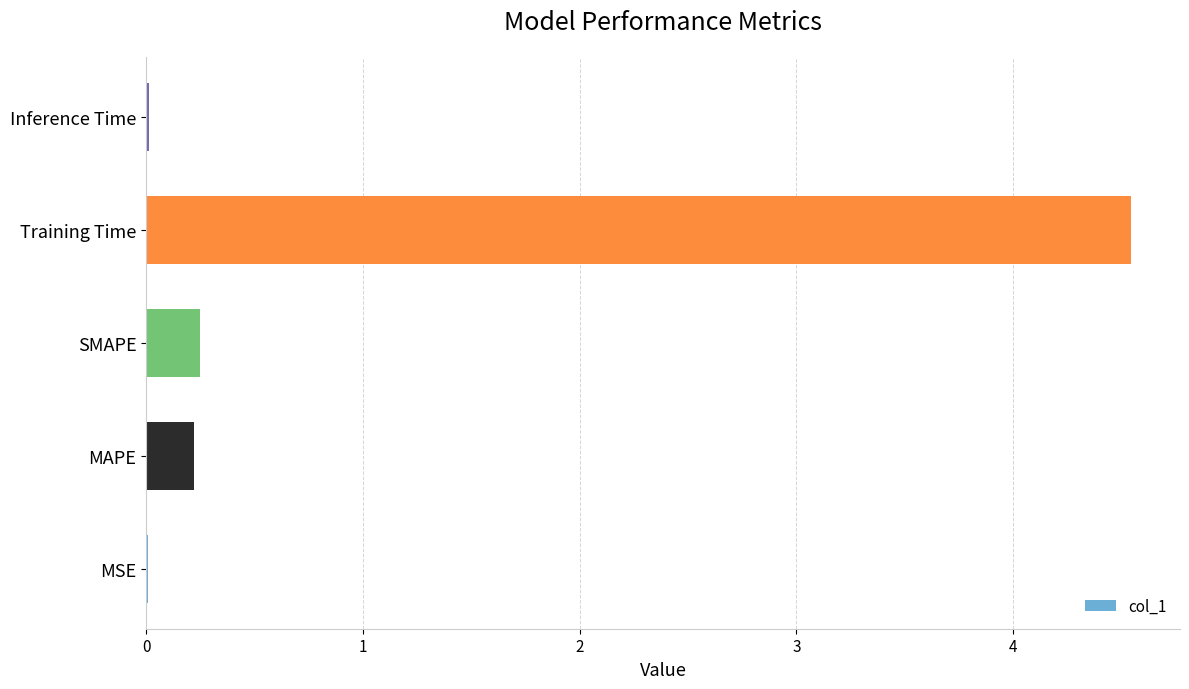

What is the average value?

1.0